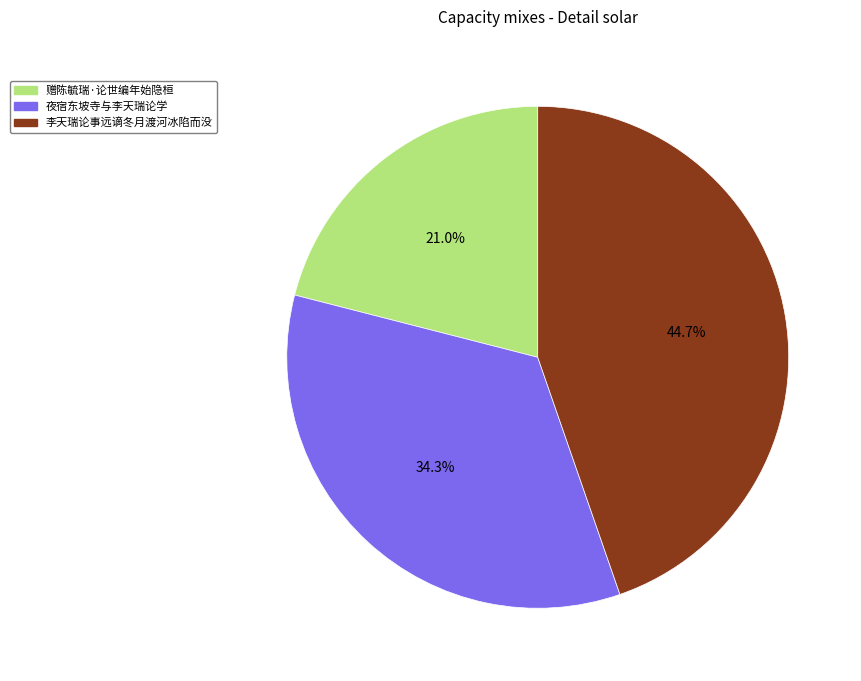

What is the smallest slice in the pie chart?

赠陈毓瑞·论世编年始隐桓